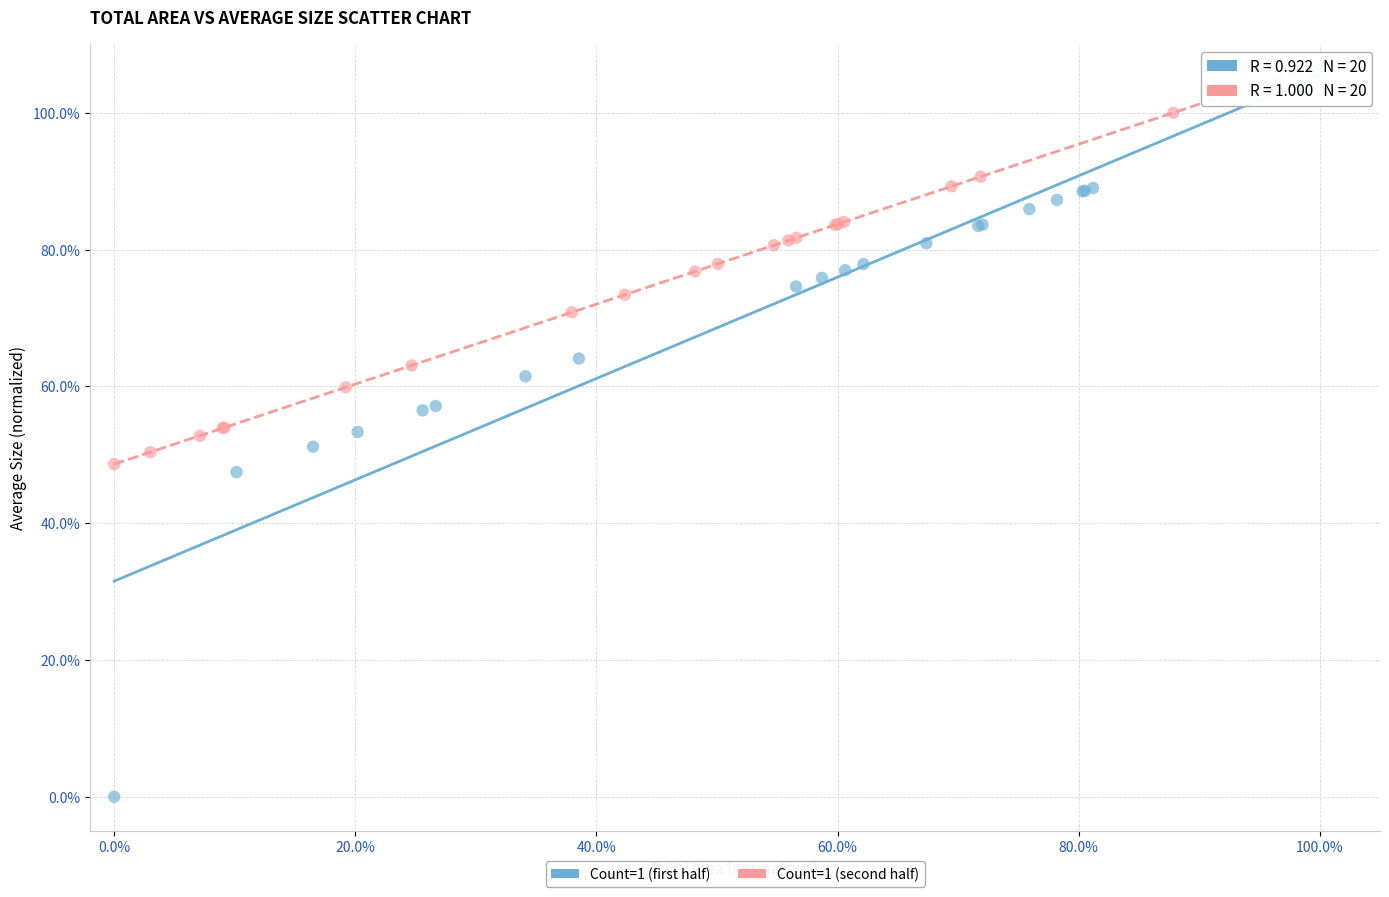

What are all the series names shown in the legend?

Count=1 (first half), Count=1 (second half)